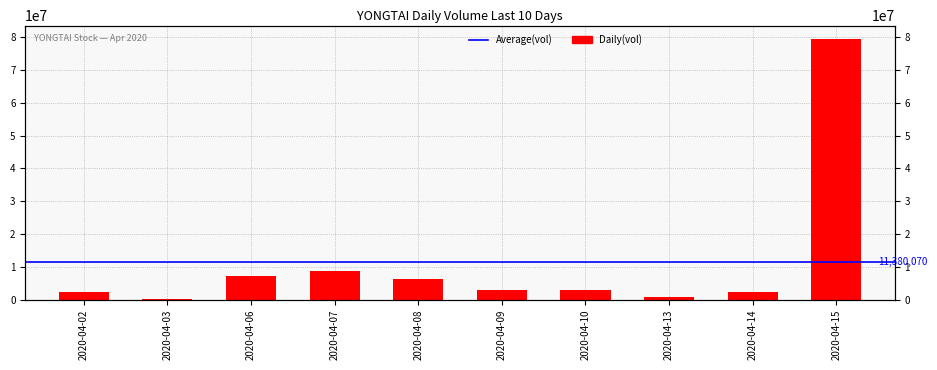

Reading right to left, extract all data points from this chart.

2020-04-15=79522300	2020-04-14=2279700	2020-04-13=925600	2020-04-10=2971200	2020-04-09=2902500	2020-04-08=6453500	2020-04-07=8825100	2020-04-06=7226100	2020-04-03=371700	2020-04-02=2323000